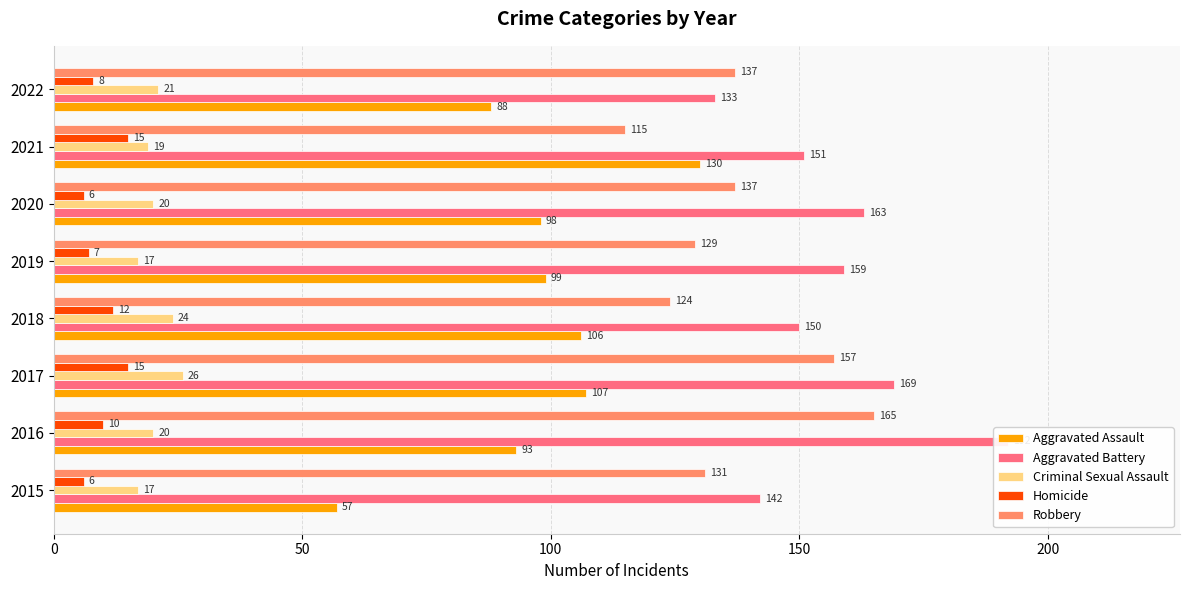

At how many categories does at least one series exceed 107?

8